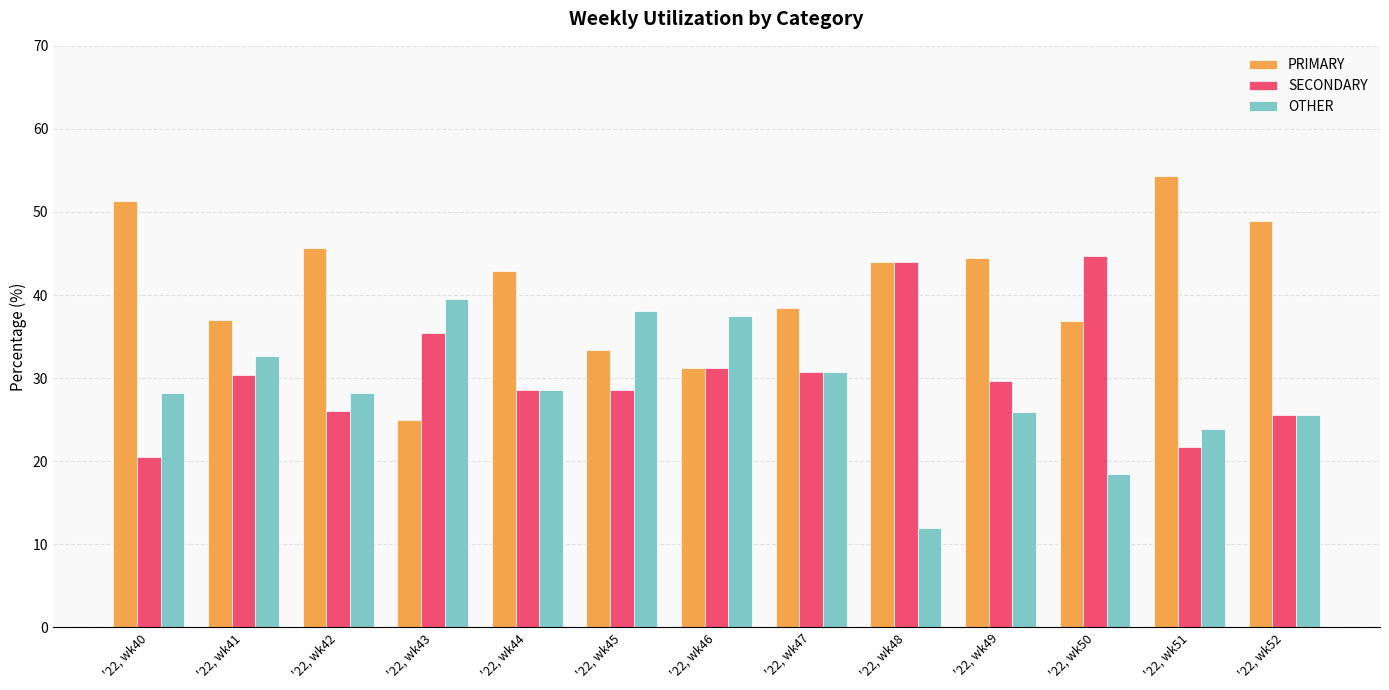

Read the PRIMARY value at '22, wk40.

51.3